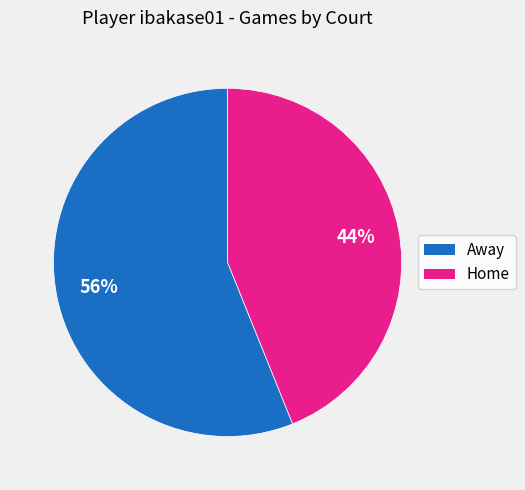

Is there a majority slice in this chart?

Yes